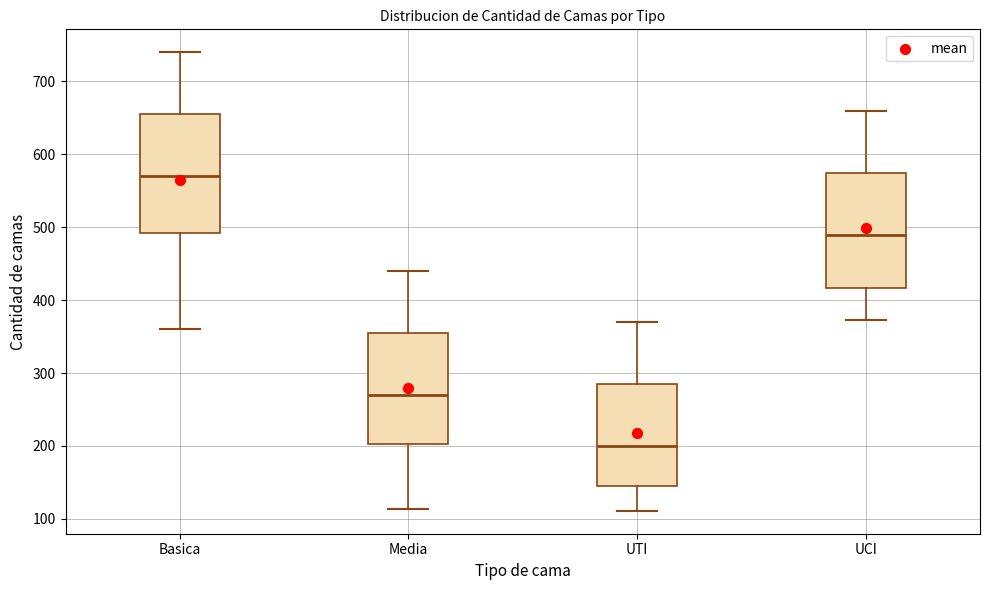

Which box has the lowest median line?

UTI